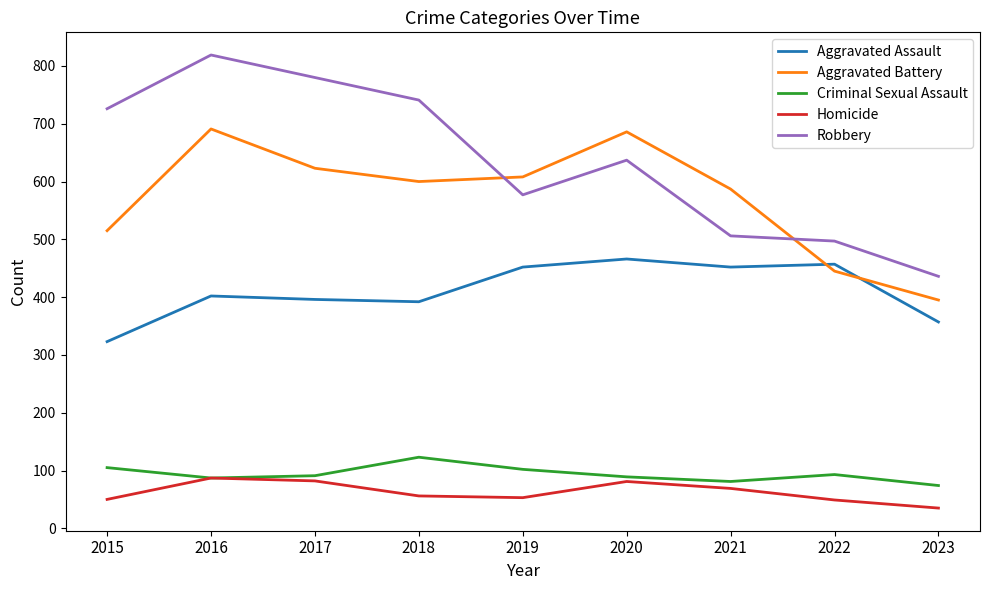

What is the difference between the second highest and second lowest values in the Criminal Sexual Assault series?

24